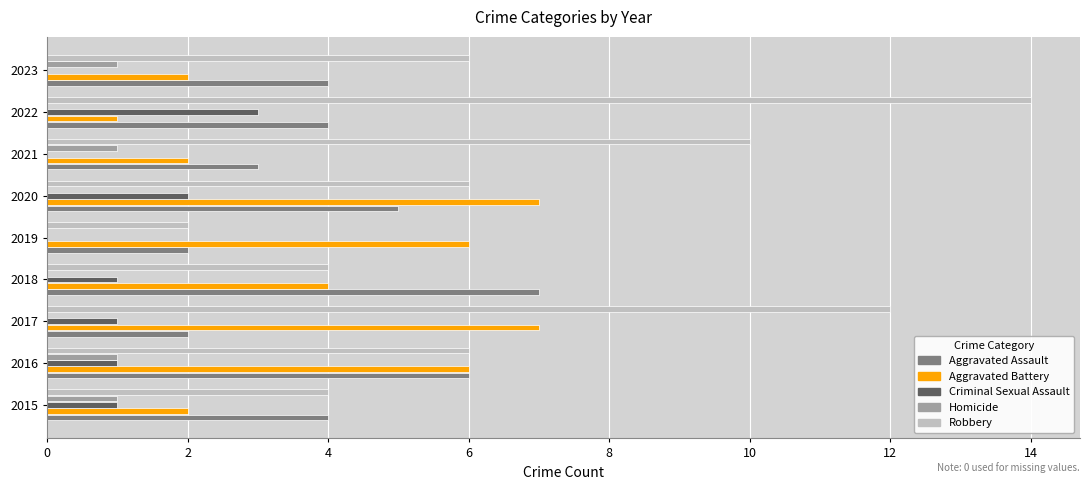

Which category has the highest value in the Robbery series?

2022